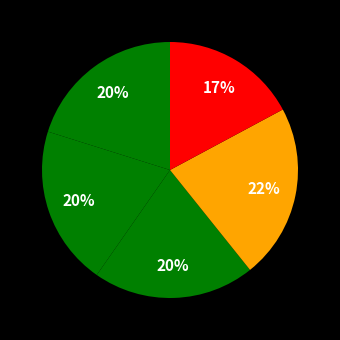

Is there any slice that represents more than half of the pie?

No